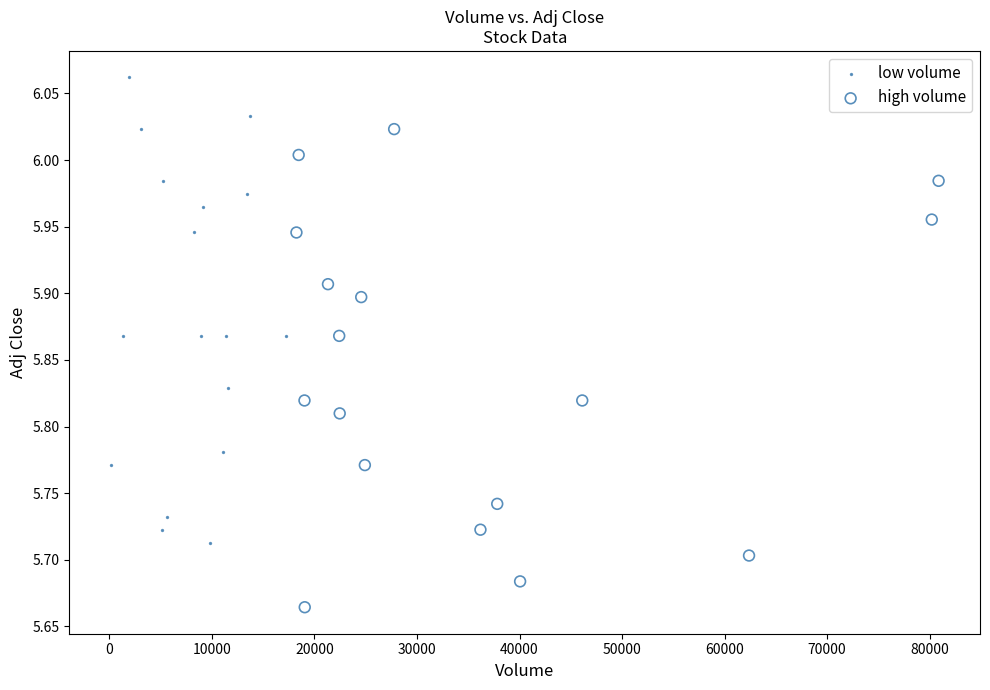

Which series has the largest Y range (max minus min)?

high volume